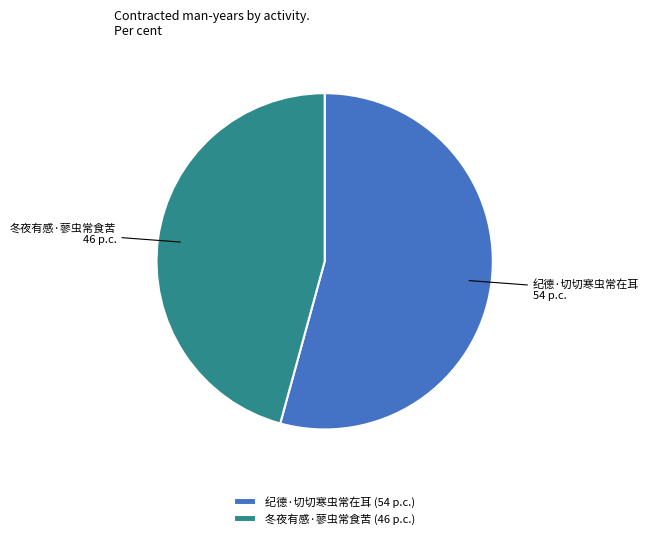

Which category accounts for the majority?

纪德·切切寒虫常在耳